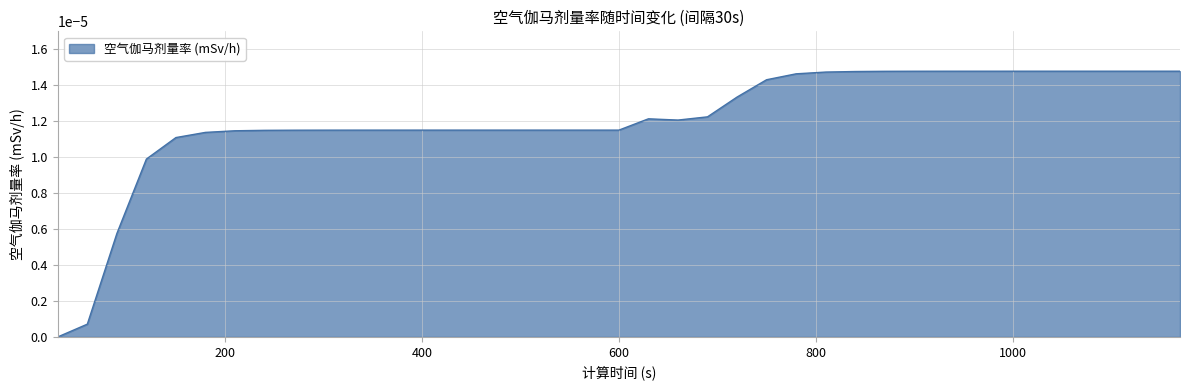

Does the chart have visible grid lines?

Yes